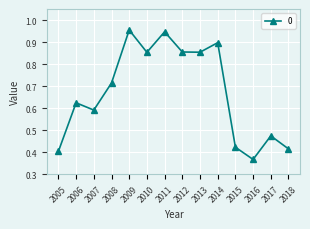

Where is the first local minimum?

2007